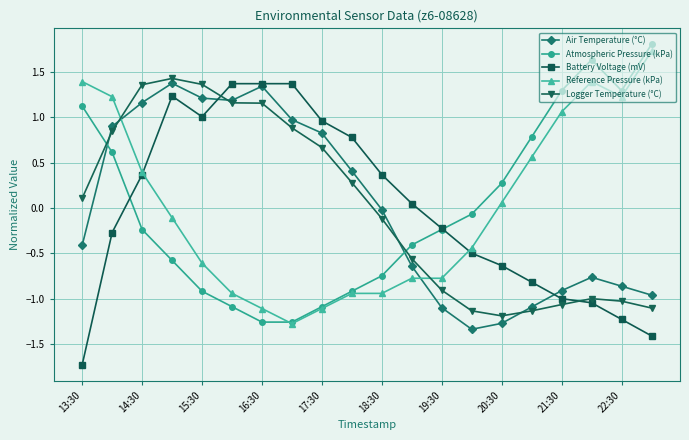

What is the value of the Atmospheric Pressure (kPa) point at the 20th from the left?

1.8